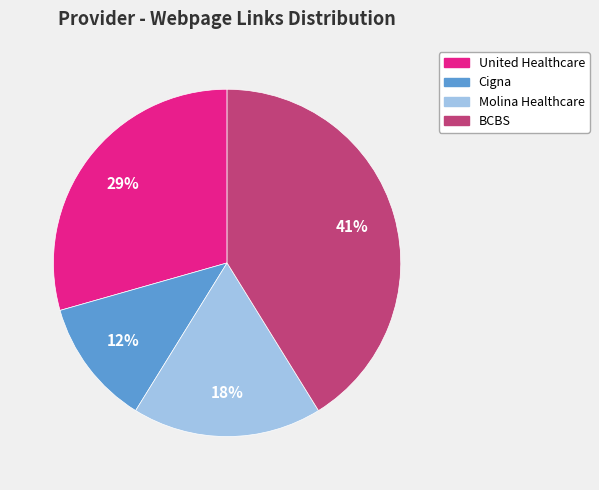

Between Molina Healthcare and BCBS, which is larger?

BCBS